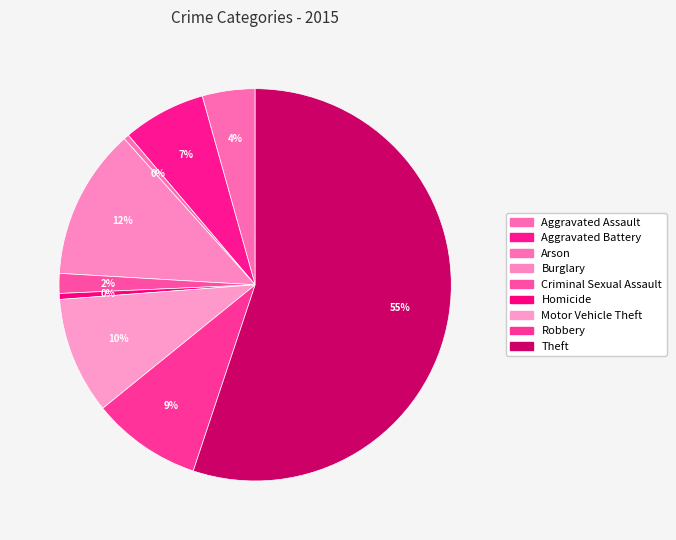

How many segments does this pie chart have?

9